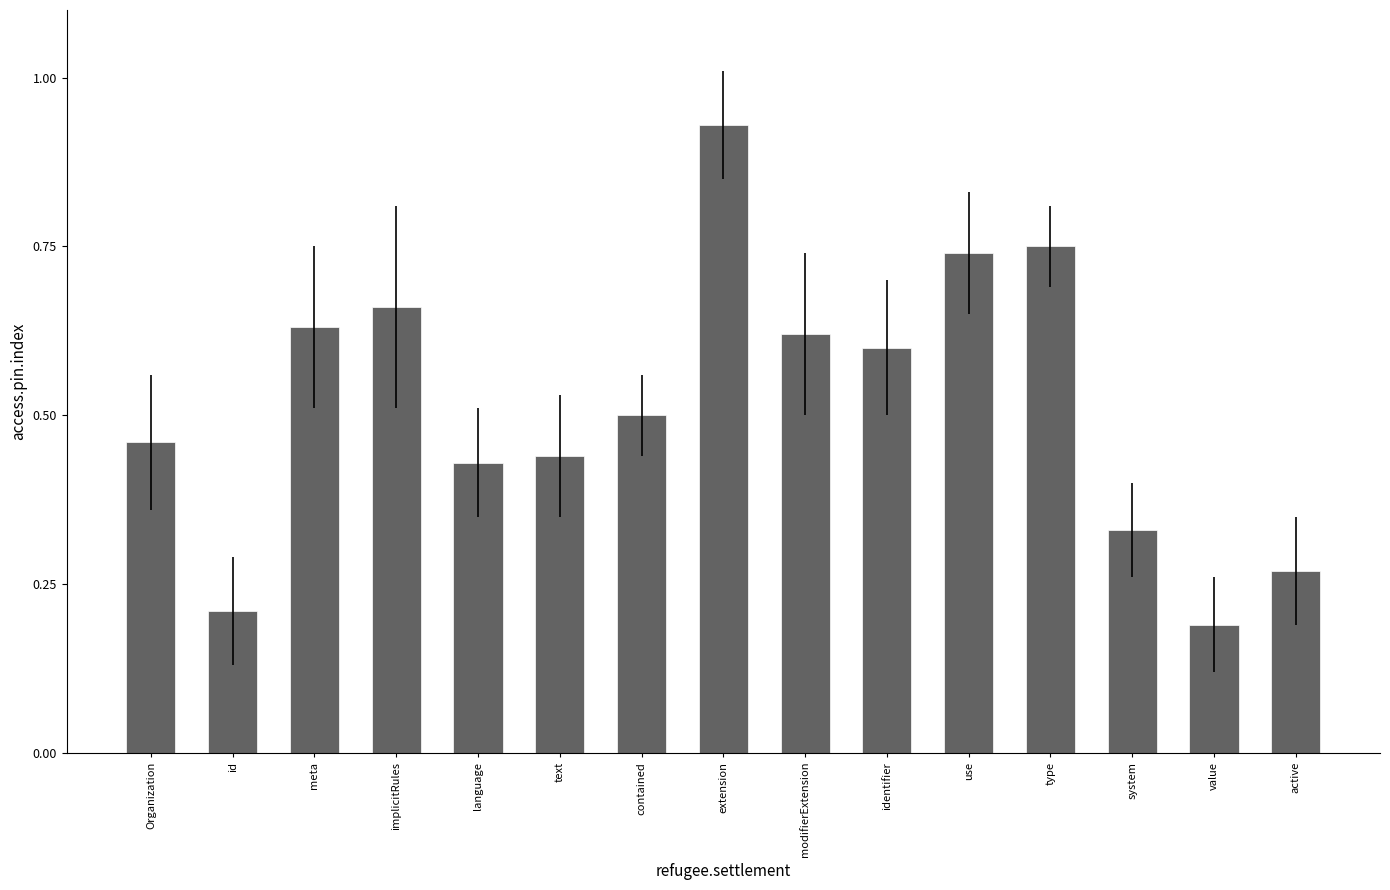

What is the sum of all values?

7.8